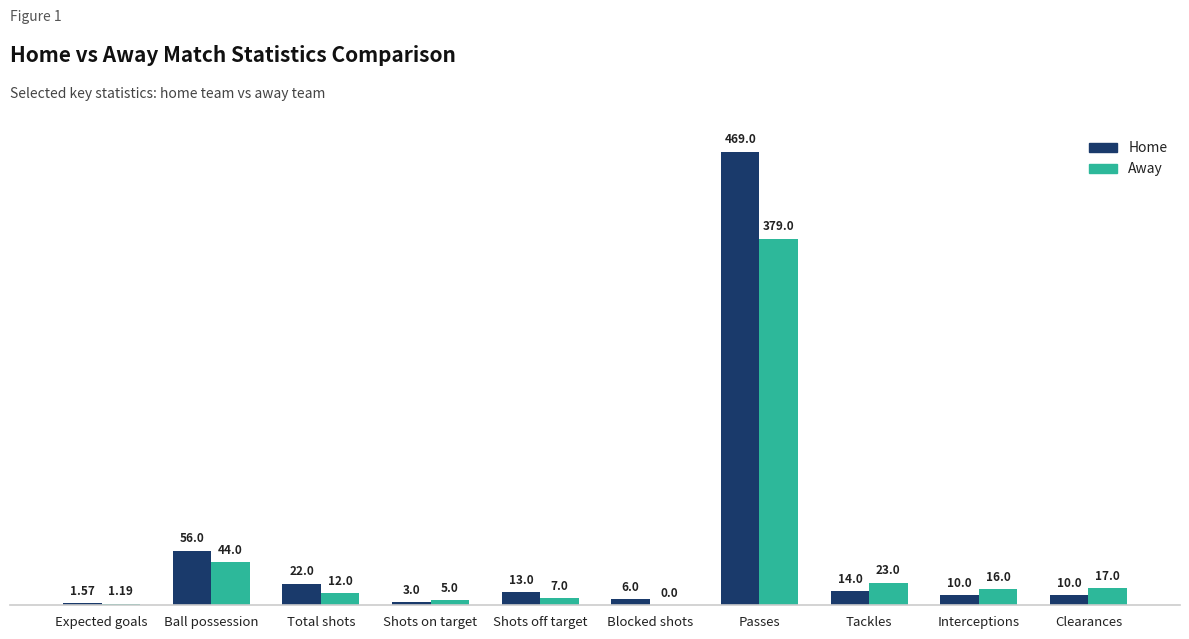

Is the value of Away at Shots on target greater than the value of Home at Total shots?

No